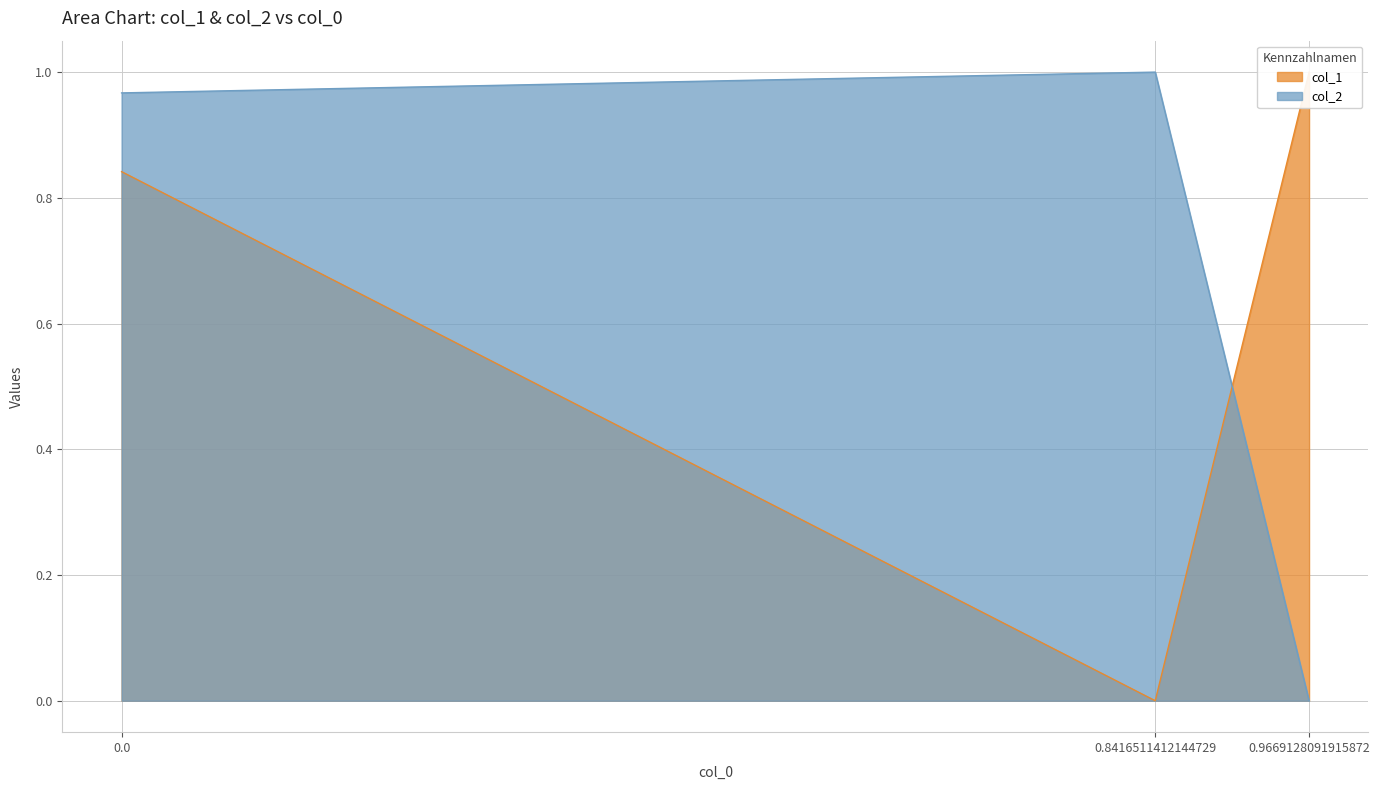

At 0.8416511412144729, list the series in order from largest to smallest.

col_2, col_1